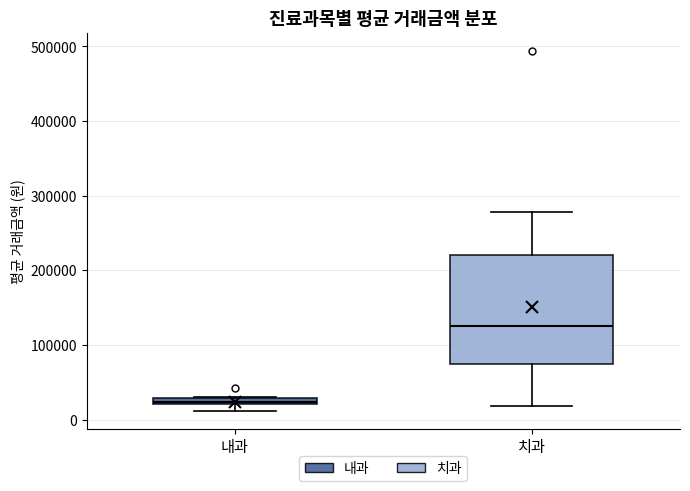

Comparing the boxes themselves (not the whiskers), which one is the tallest?

치과